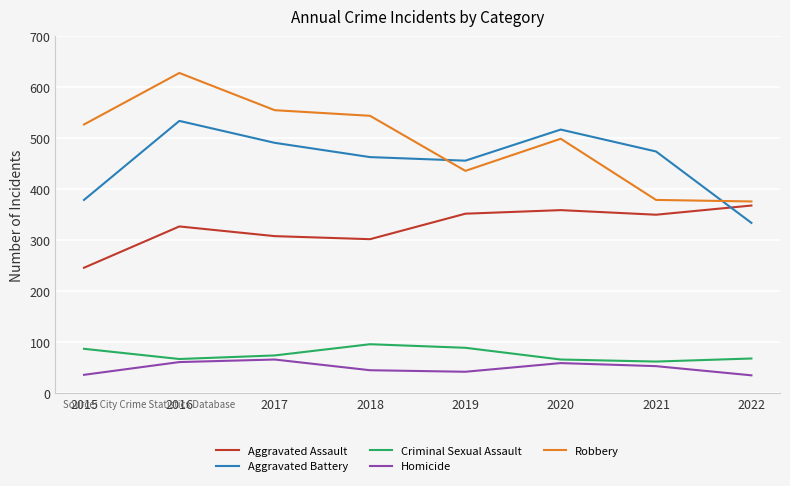

Which category has the highest value across all series?

2016